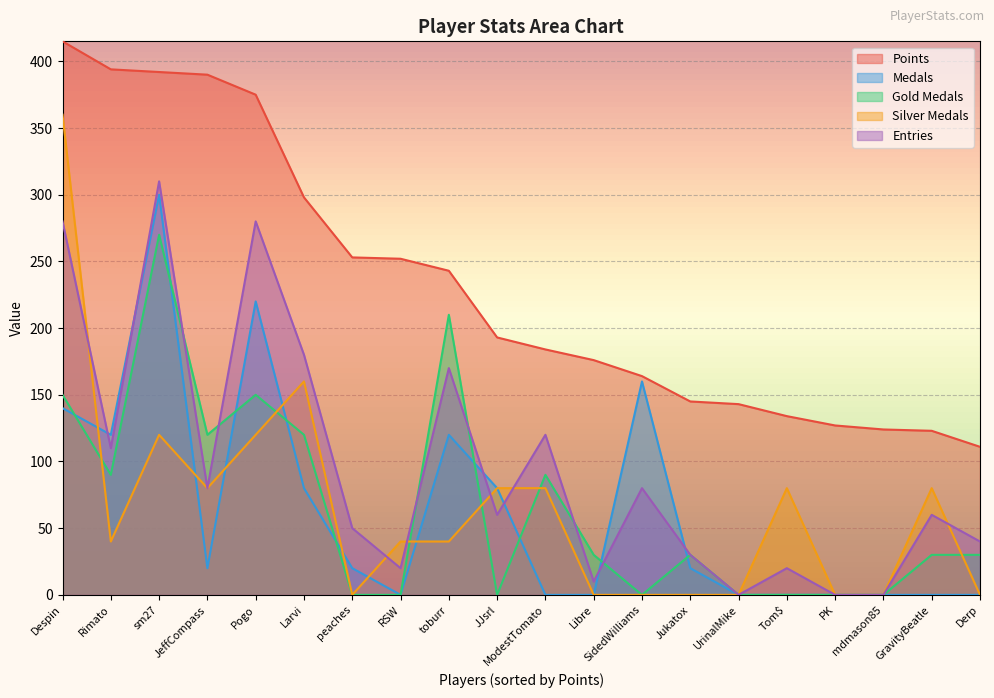

What is the difference between the Entries values at mdmason85 and JeffCompass?

80